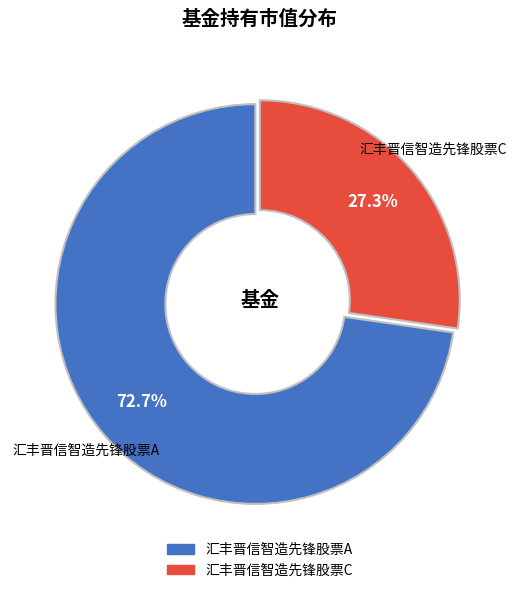

Approximately how many times larger is the value at 汇丰晋信智造先锋股票C compared to 汇丰晋信智造先锋股票A?

0.4